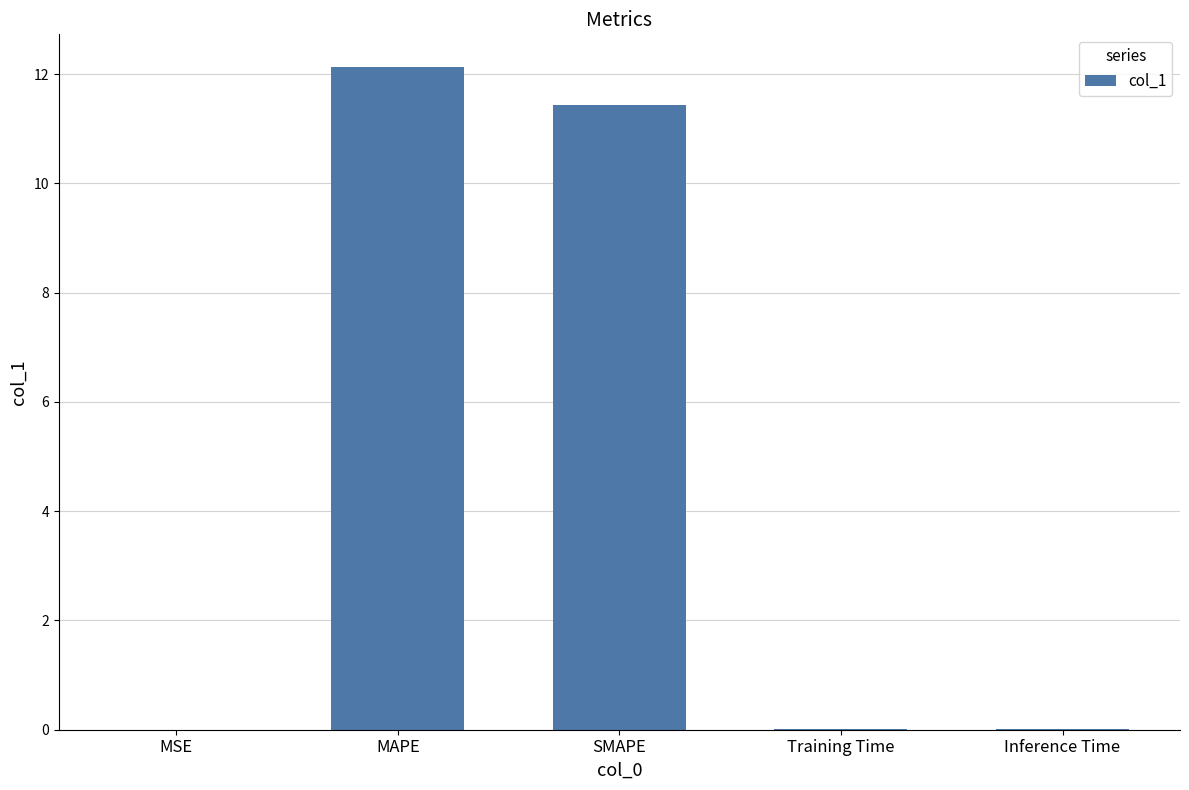

At which category does the chart reach its peak across all series?

MAPE